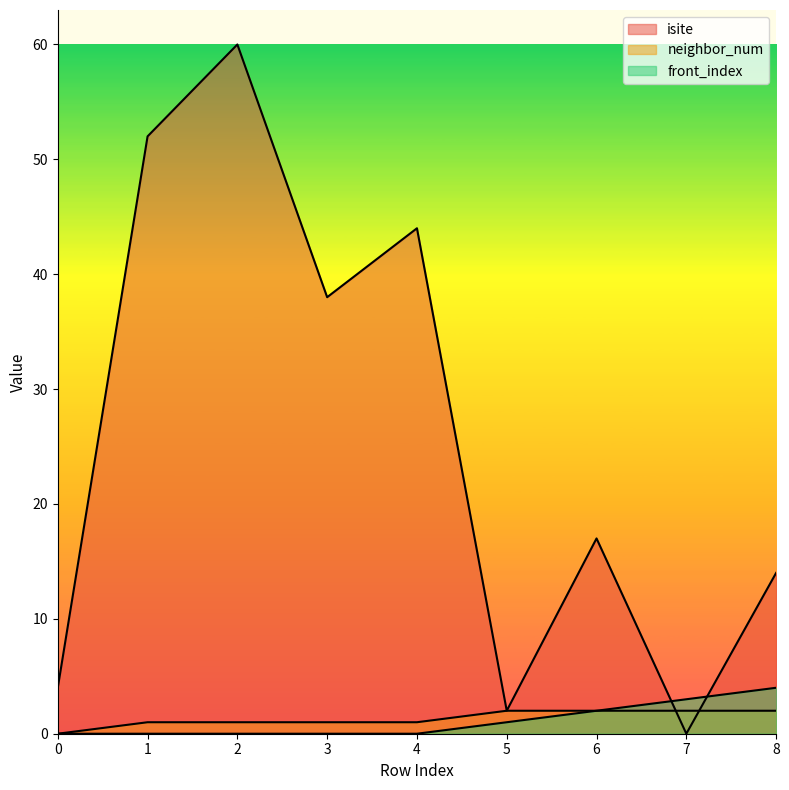

True or false: front_index and neighbor_num cross at least once.

False